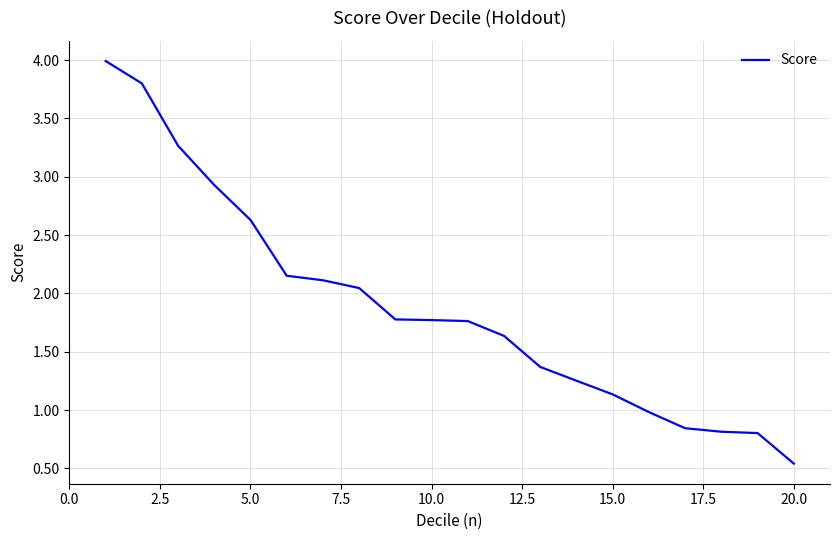

What is the maximum value shown in the chart?

4.0